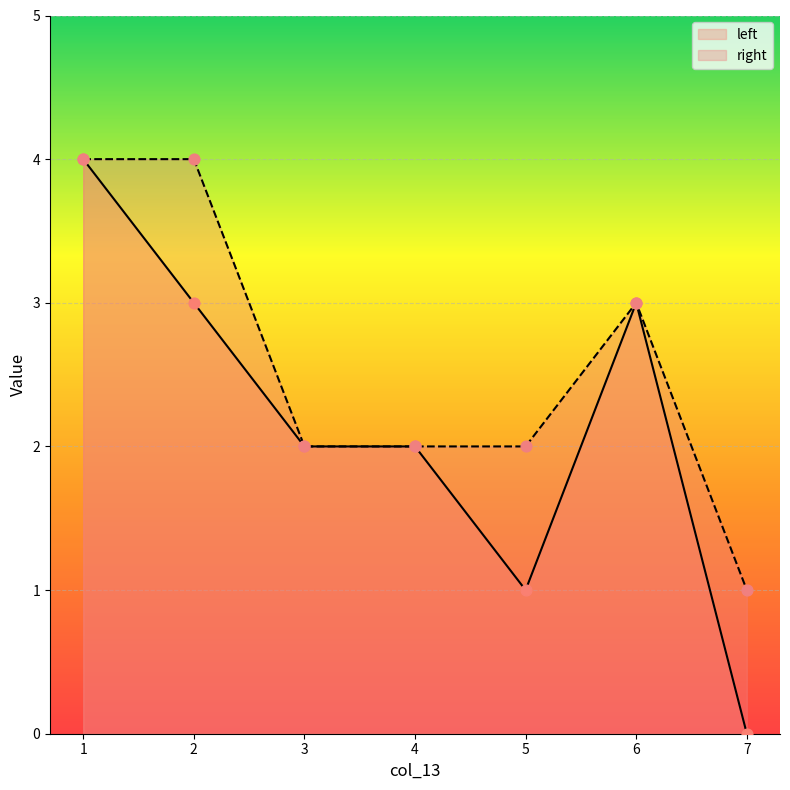

What is the total value across all series at 7?

1